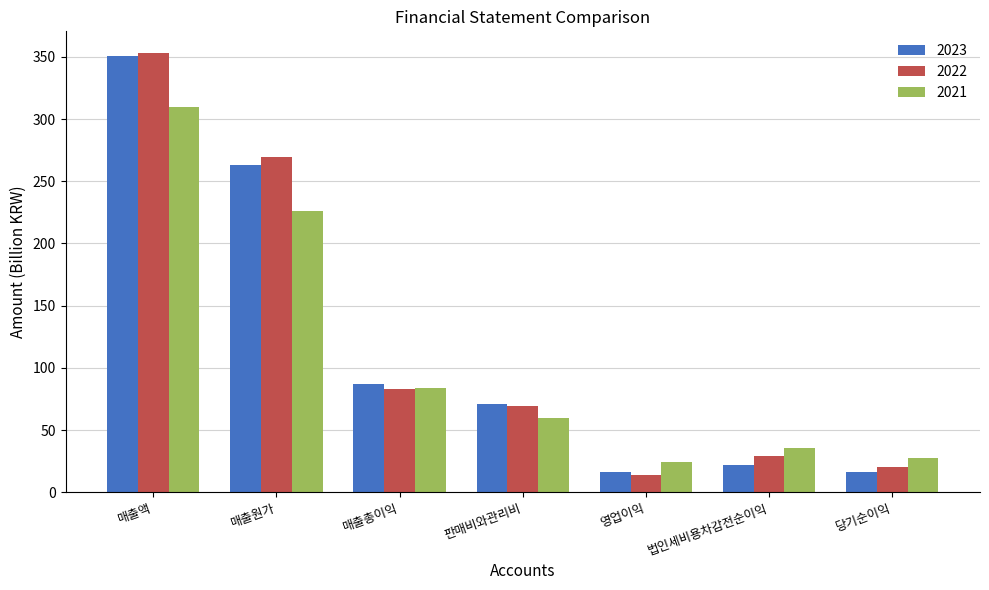

What is the sum of all 2023 values?

827.1